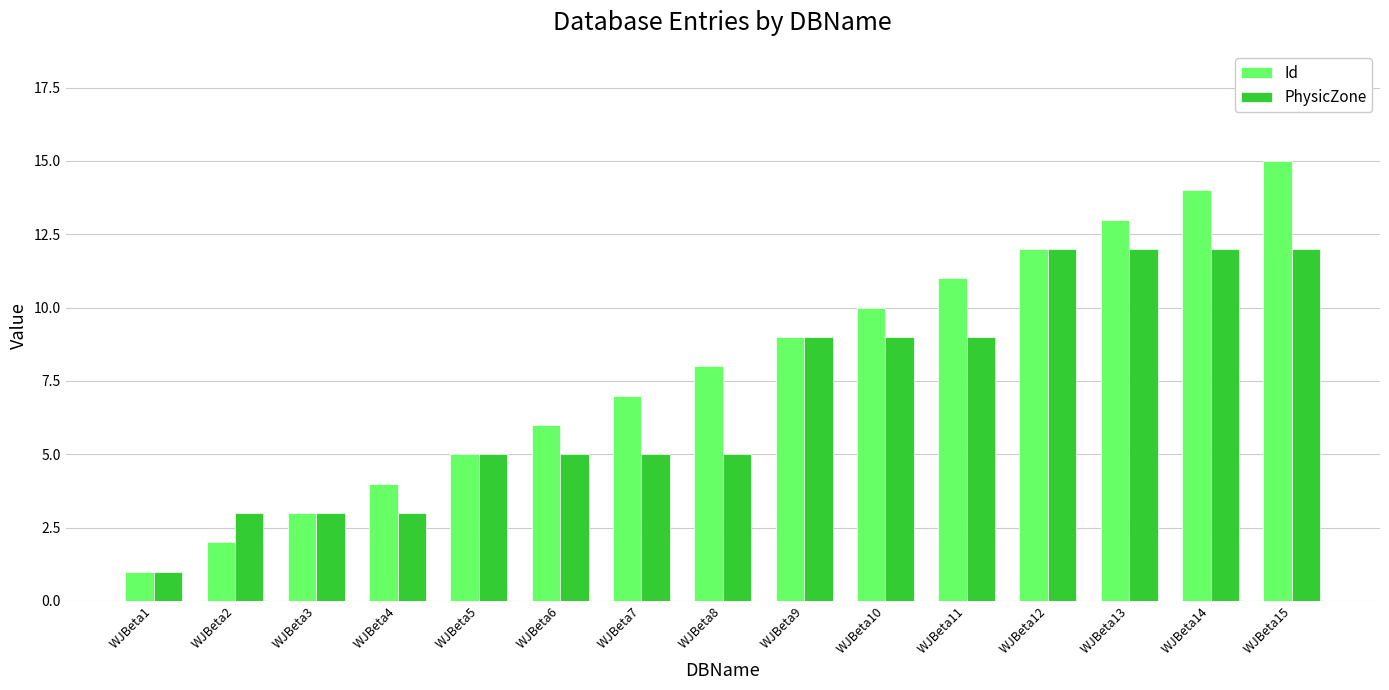

What is the difference between the highest and lowest values at WJBeta10?

1